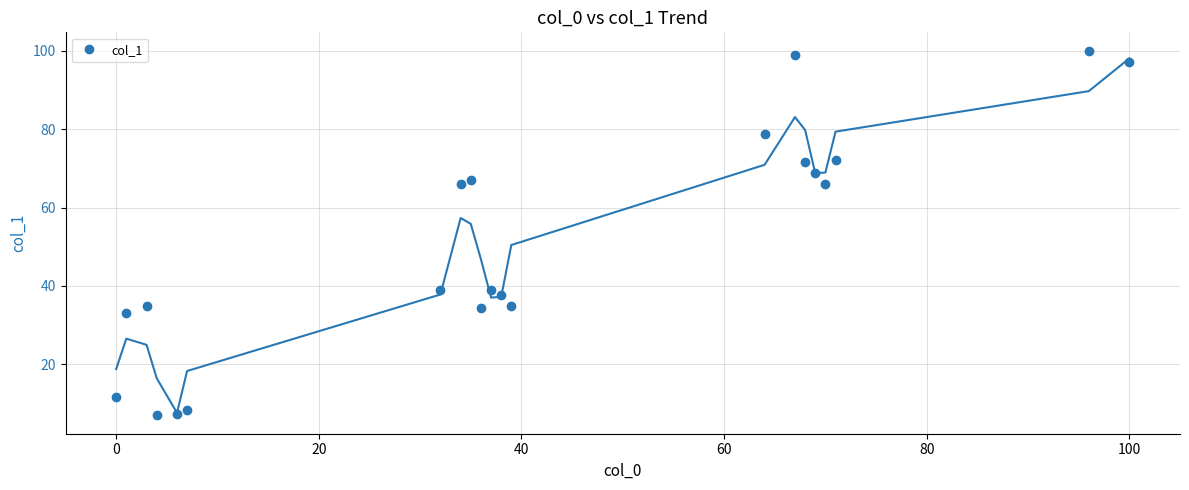

True or false: col_1 has more than 1 interior local peaks.

True